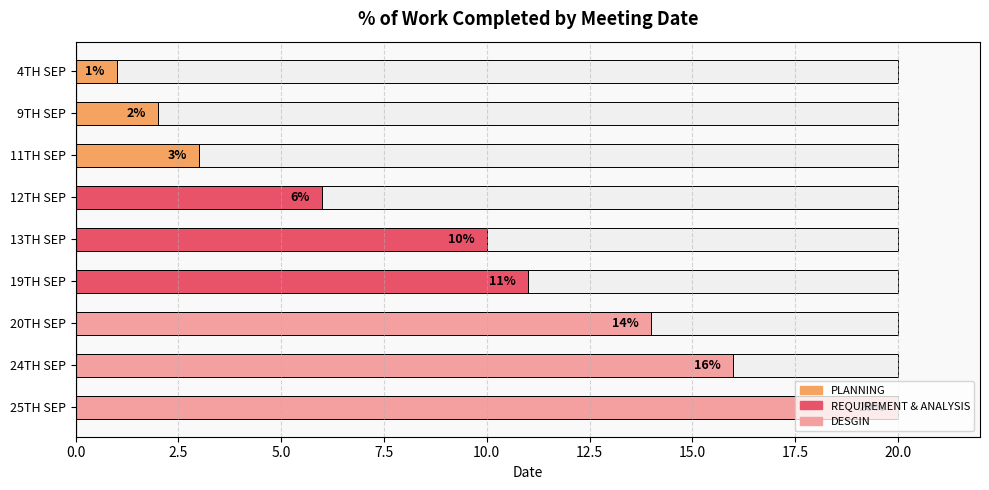

What is the change in value from 9TH SEP to 24TH SEP?

+14